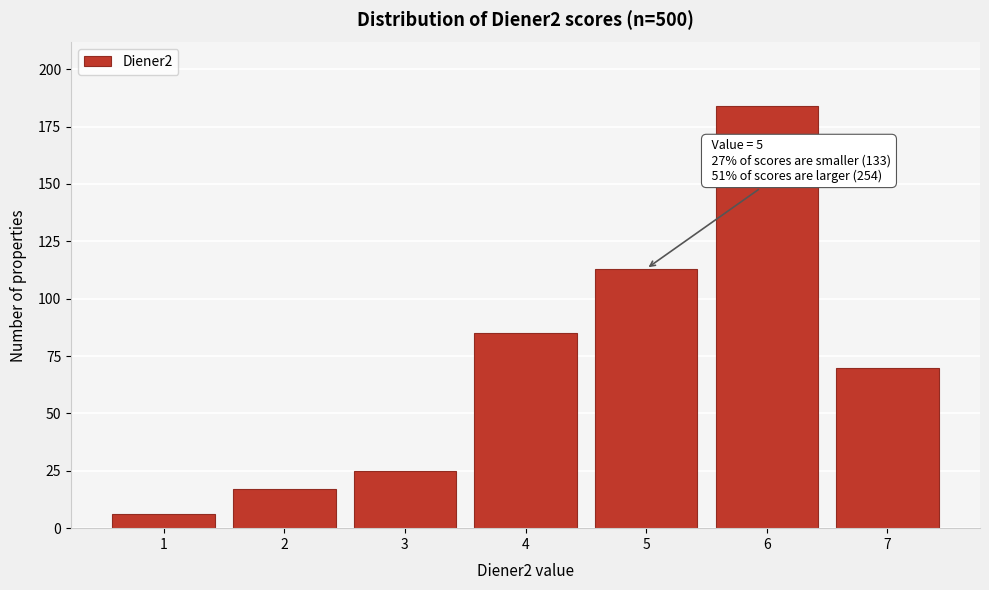

Reading right to left, transcribe all the data shown in this chart.

7=70	6=184	5=113	4=85	3=25	2=17	1=6